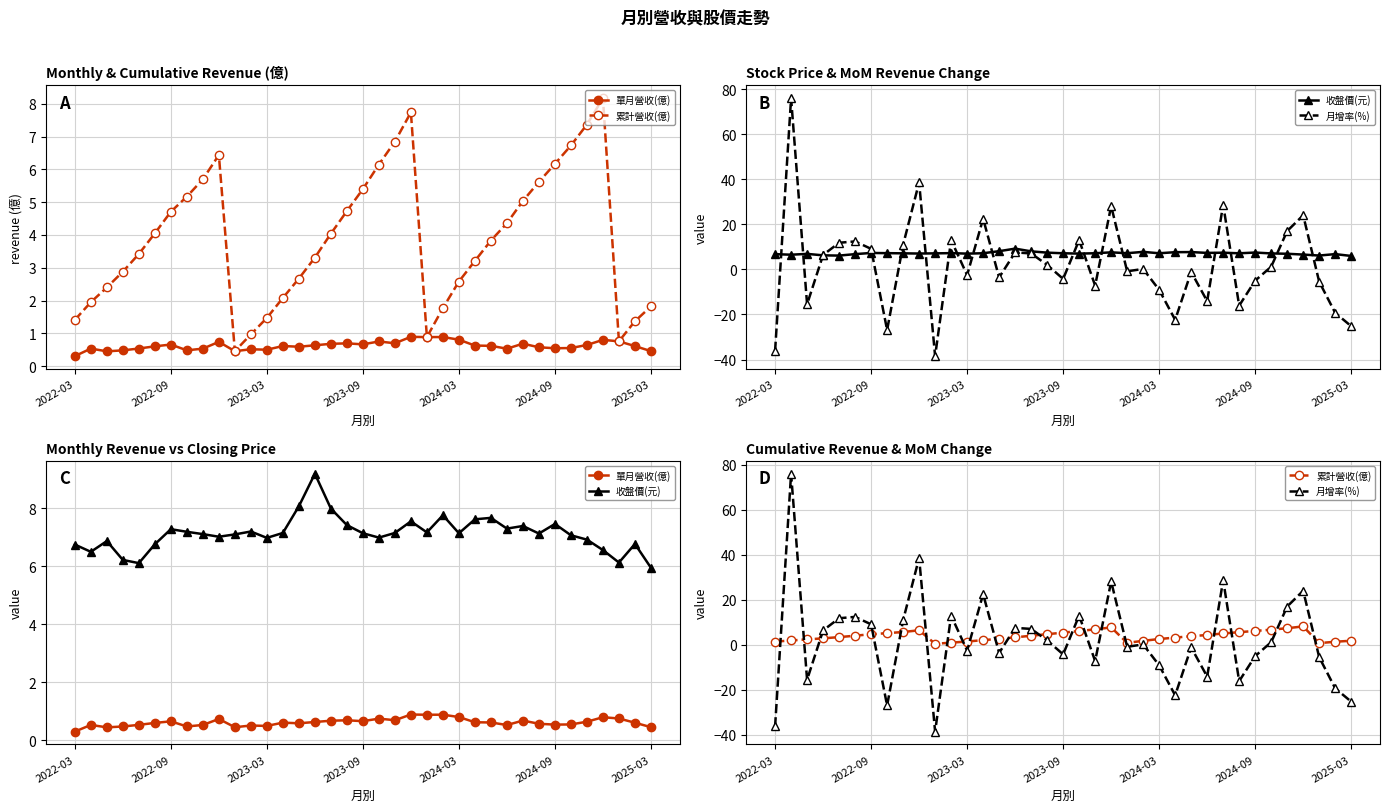

What position from the right is 28?

9